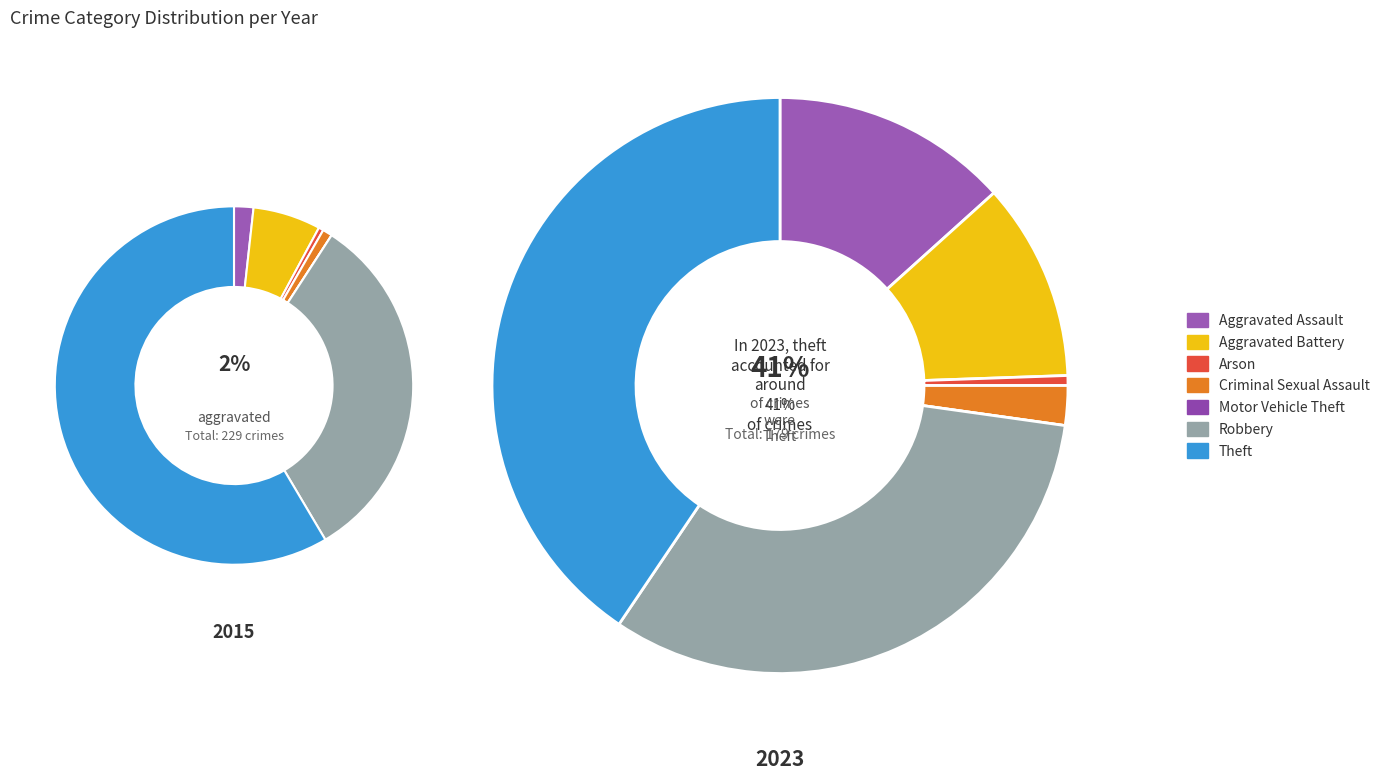

Do 4 and values_2023 together represent more than half of the pie?

No